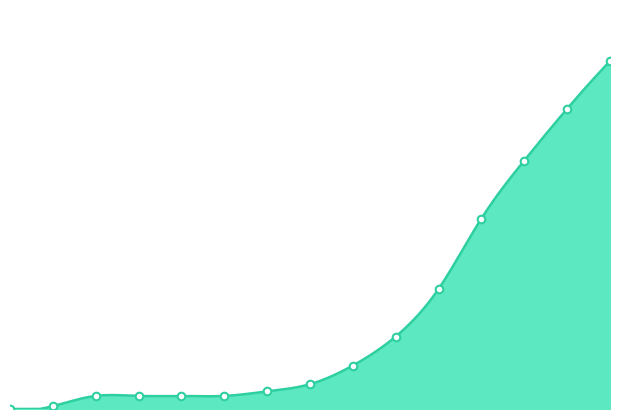

Approximately how many times larger is the value at 2020-11-30 compared to 2020-11-15?

1.2